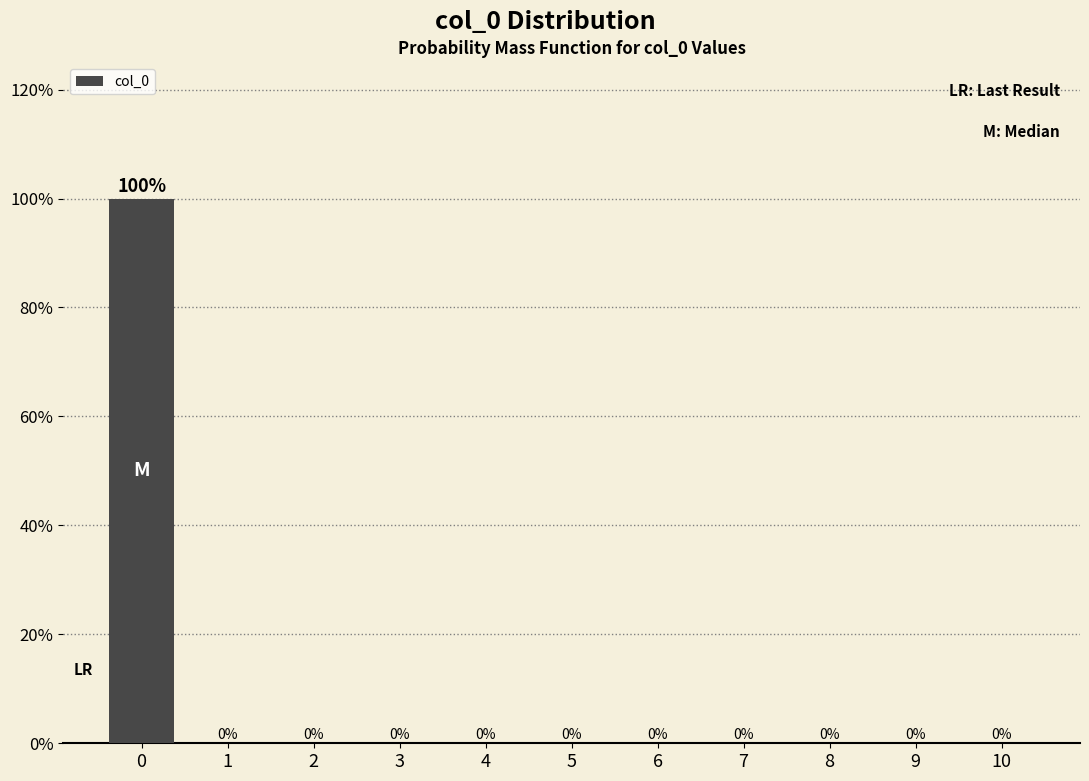

Are the bars horizontal?

No